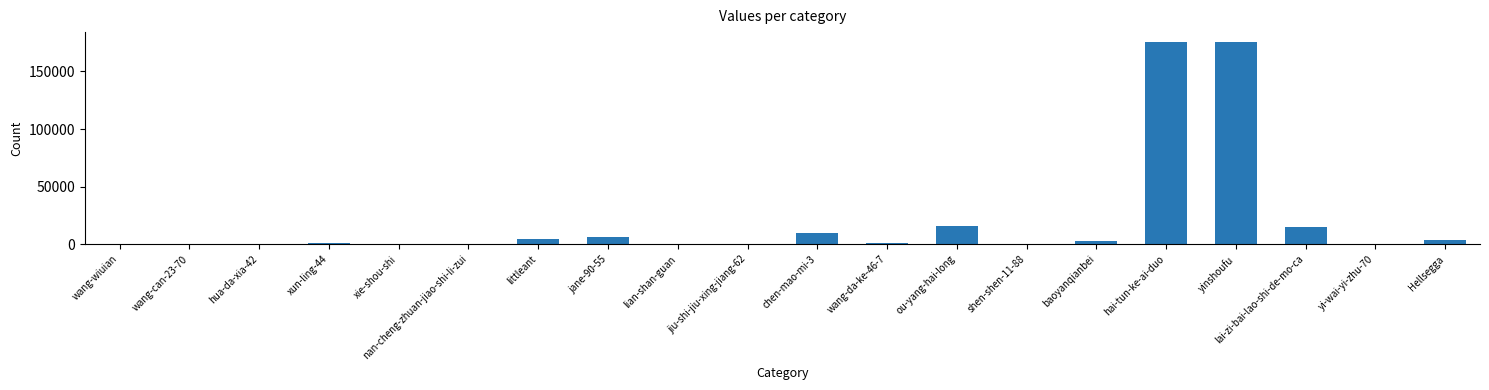

How many series are shown in this chart?

1